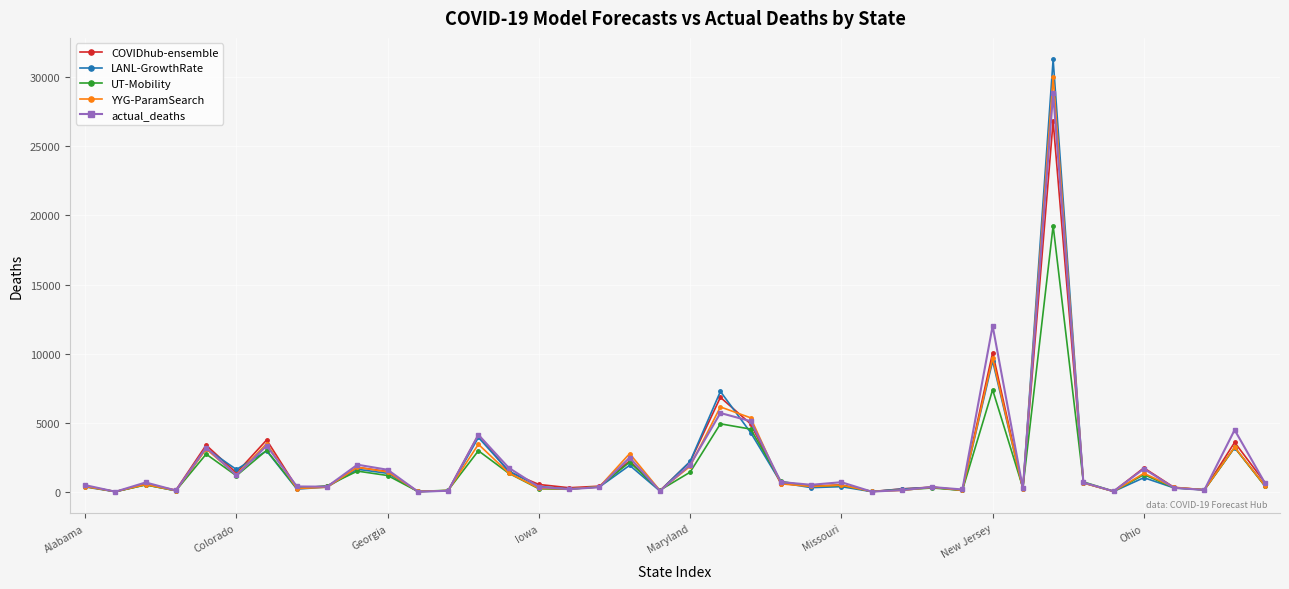

What is the value of the YYG-ParamSearch point at the 21st from the left?

1848.9